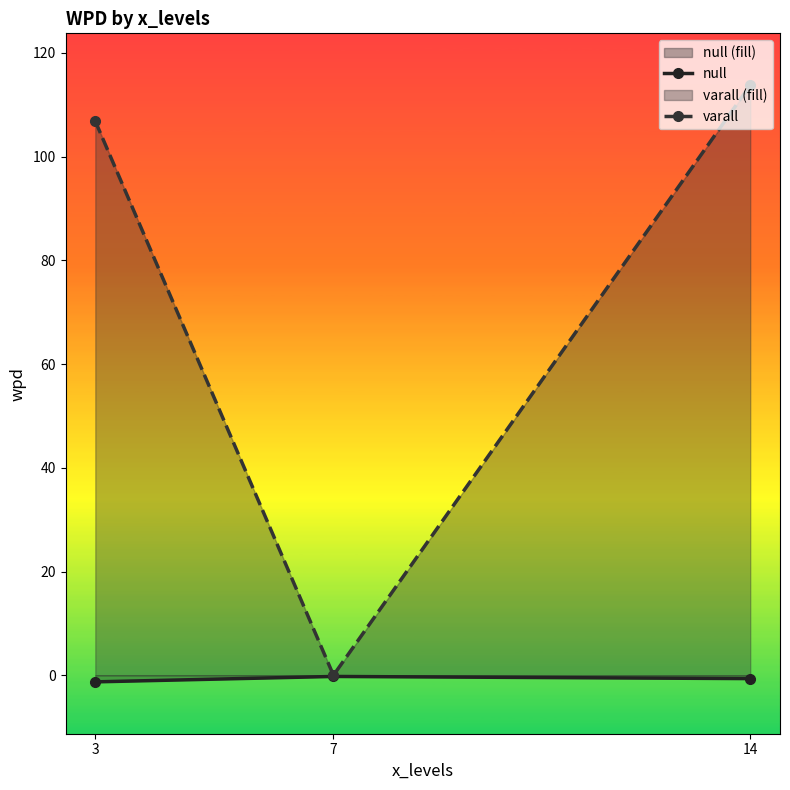

Which series changed the most between 3 and 14?

varall